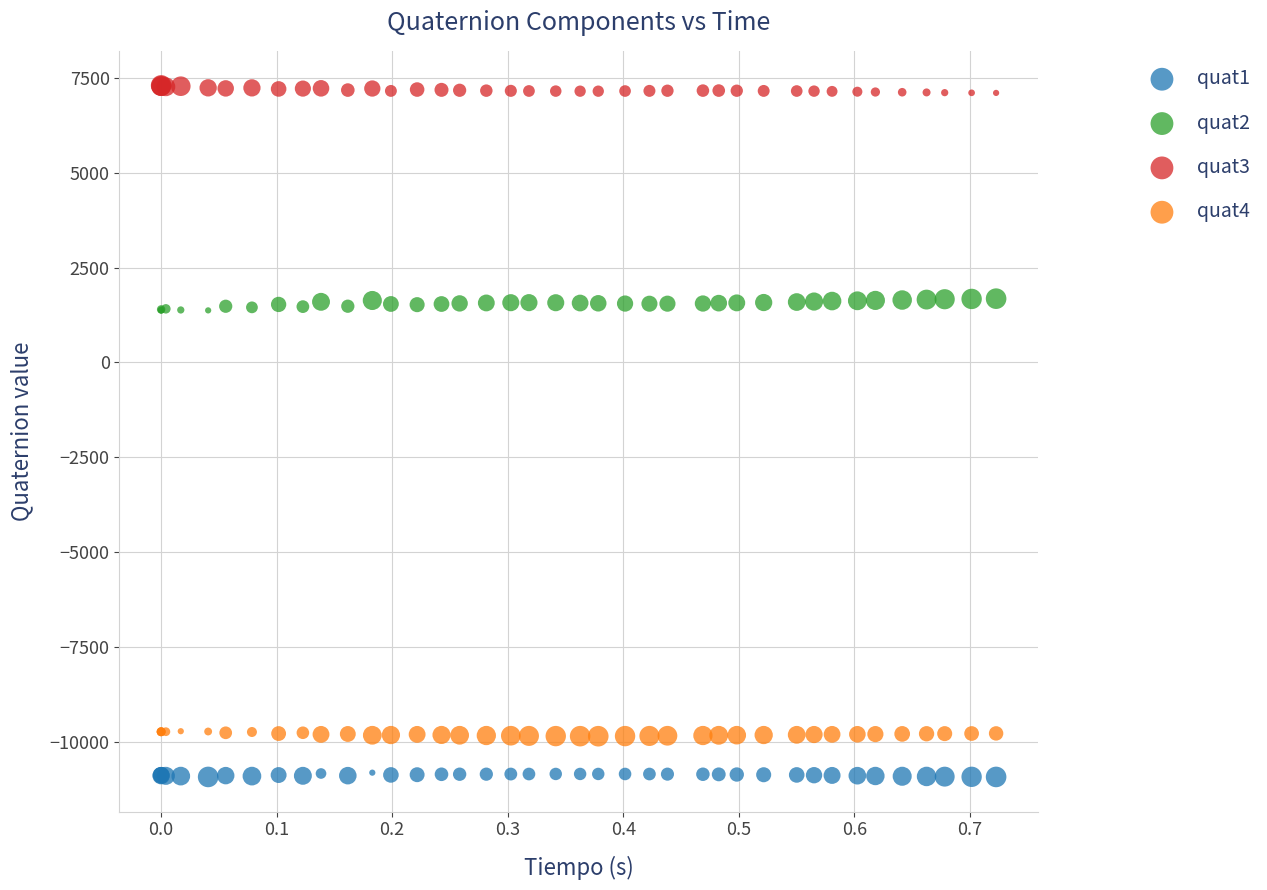

Which series contains the highest Y value?

quat3